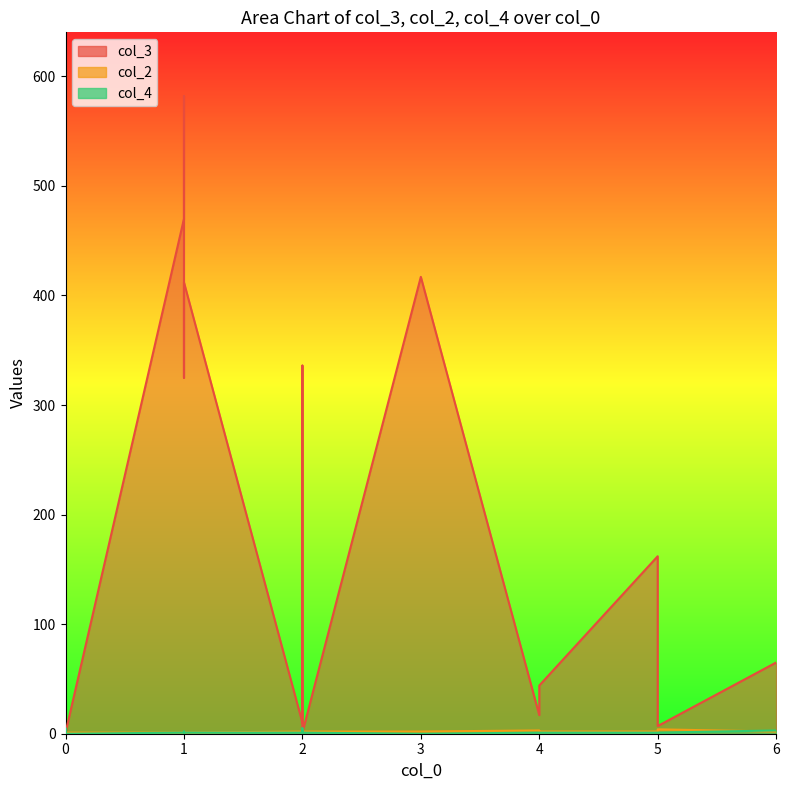

The value of col_2 at 2 is 3. True or false?

False